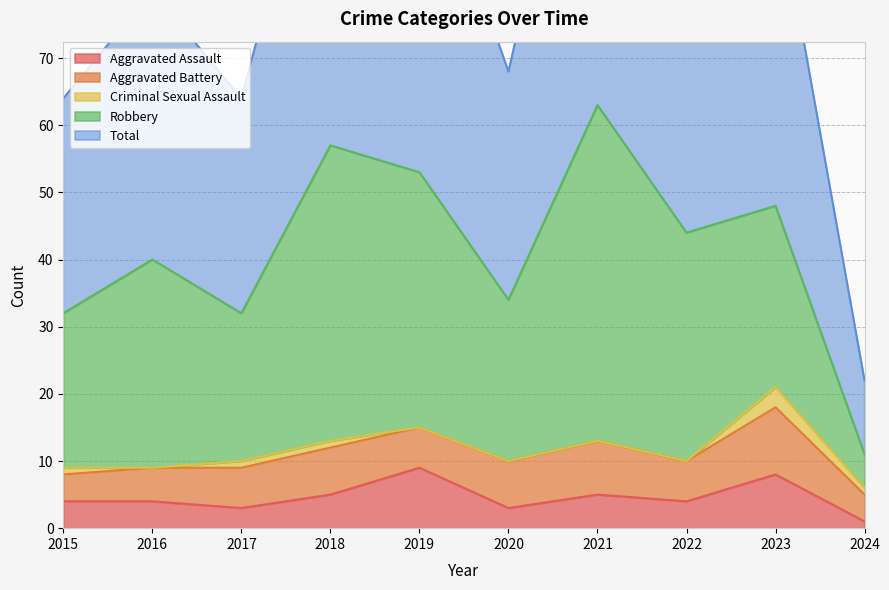

Between 2024 and 2016, which is larger?

2016